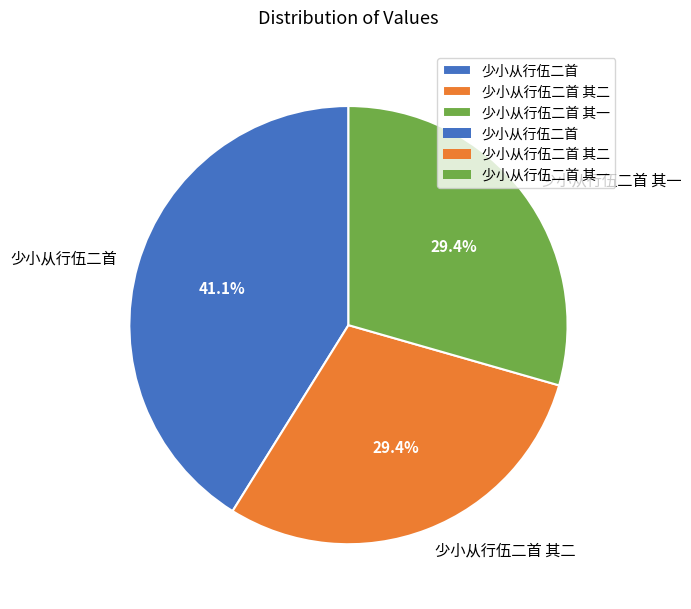

To the nearest percent, what is the average slice percentage?

33%